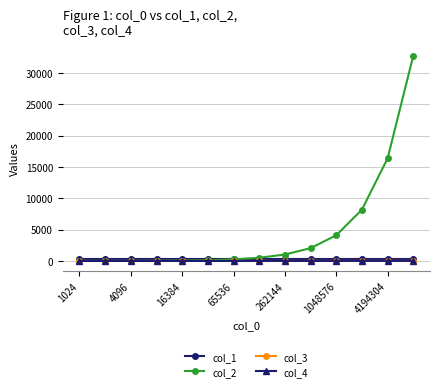

What is the highest value of the col_3 series?

9.4